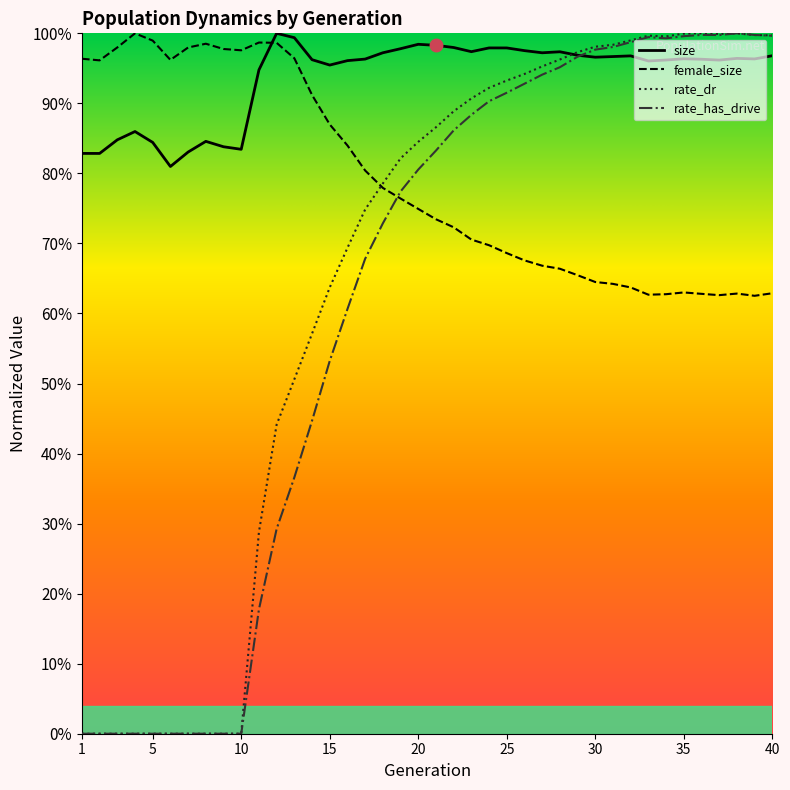

Which series has the widest spread of values?

rate_dr